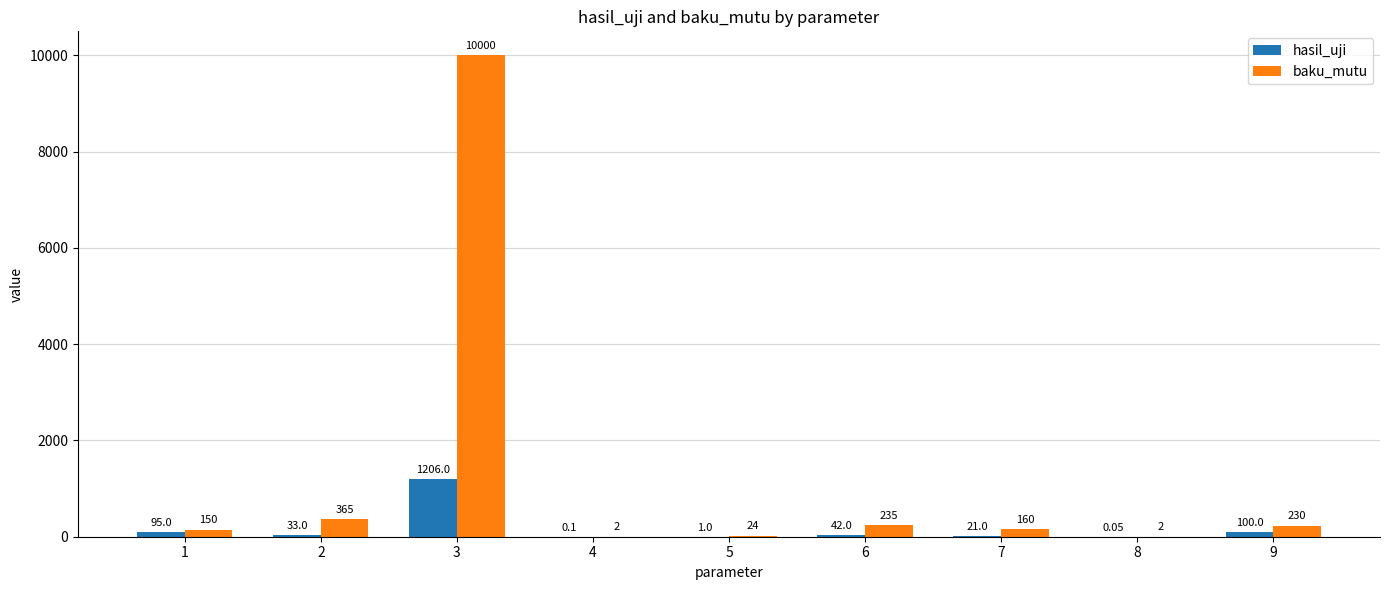

Which series changed the most between 4 and 6?

baku_mutu